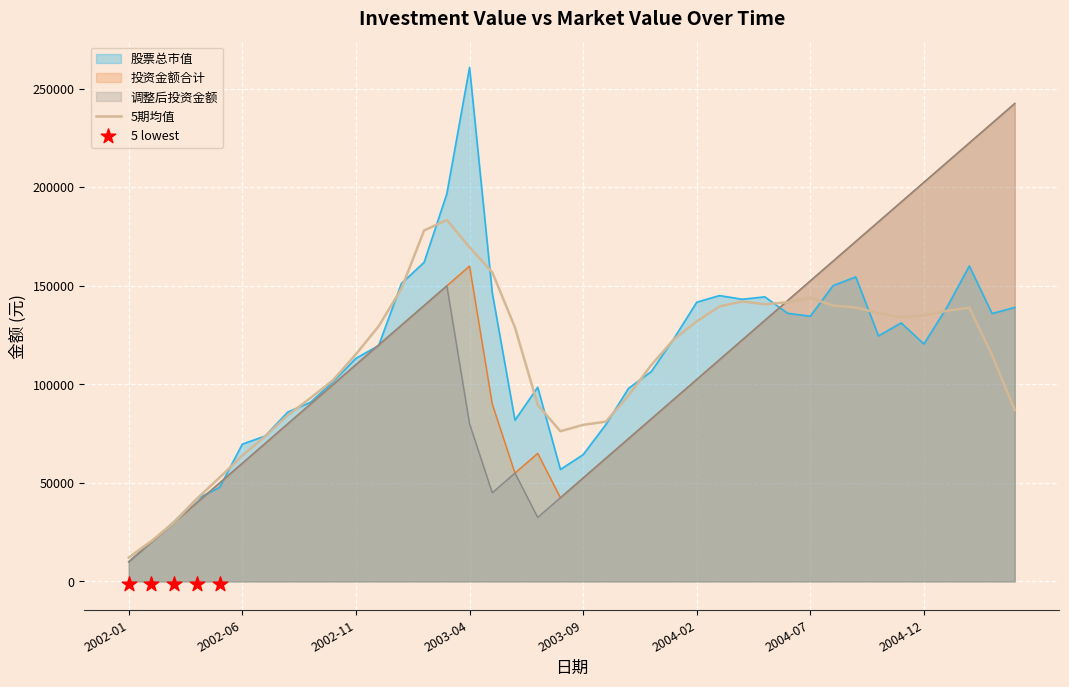

Which series has the largest Y range (max minus min)?

股票总市值